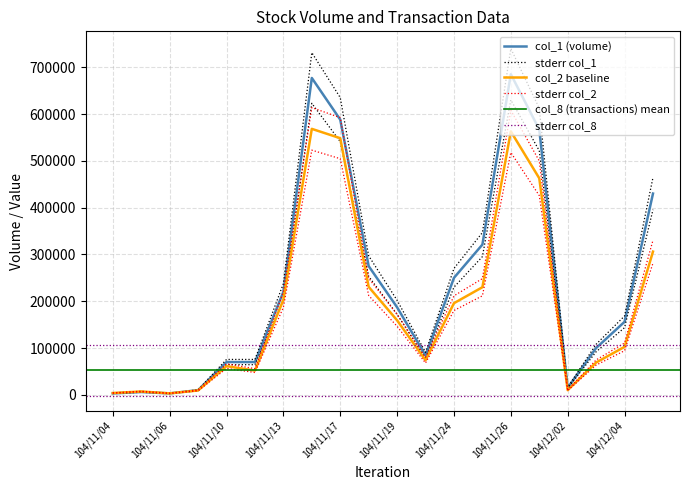

The value of col_2 at 104/12/02 is 14278.2. True or false?

False